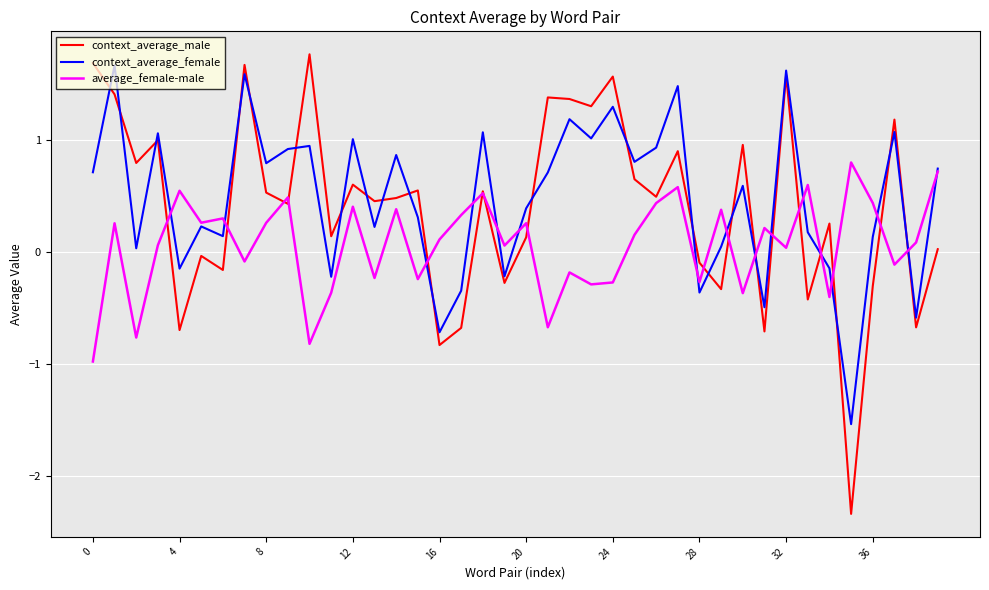

In context_average_female, how many points are lower than both neighbors (excluding endpoints)?

14